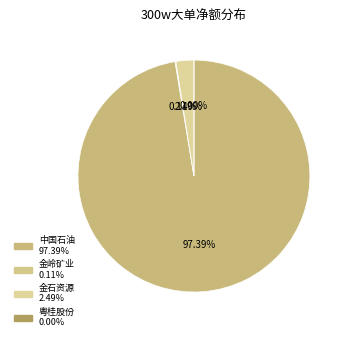

Is there a majority slice in this chart?

Yes